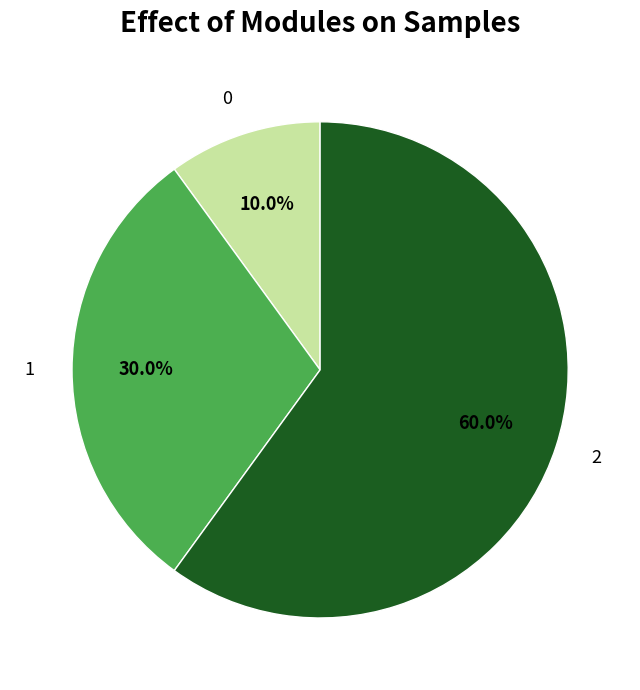

The 2 slice represents 69% of the pie. True or false?

False